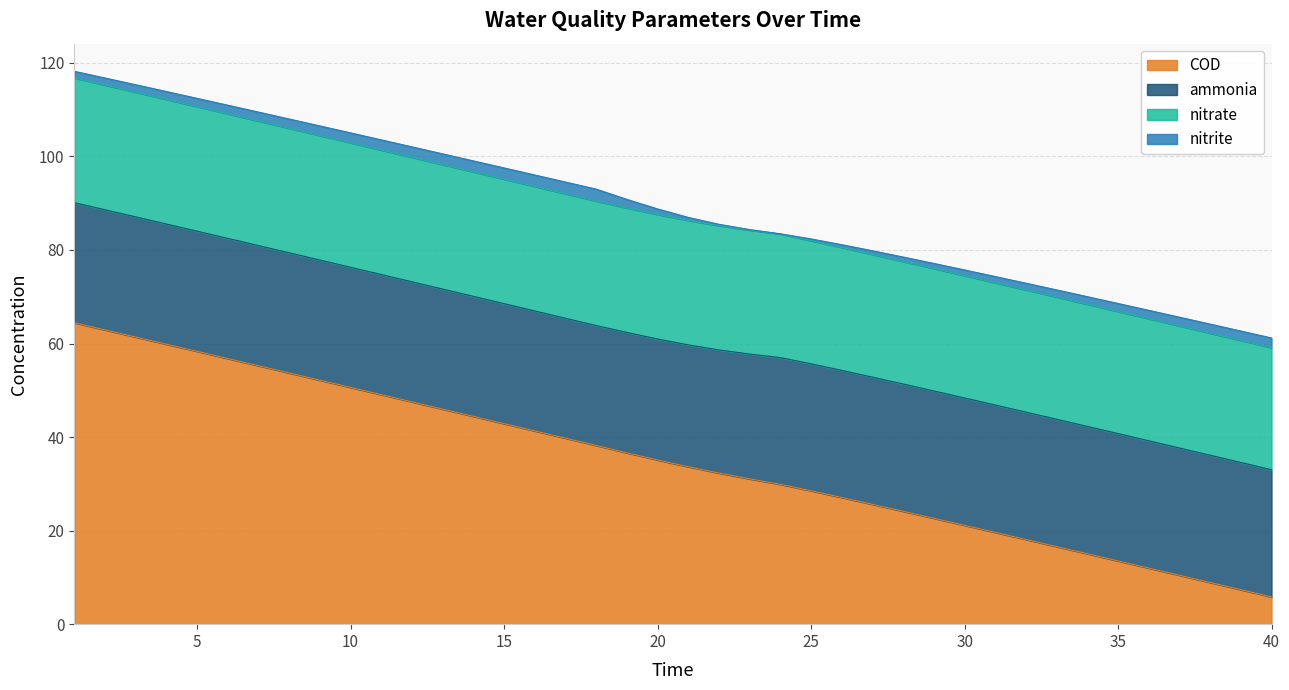

True or false: COD and nitrite cross at least once.

False